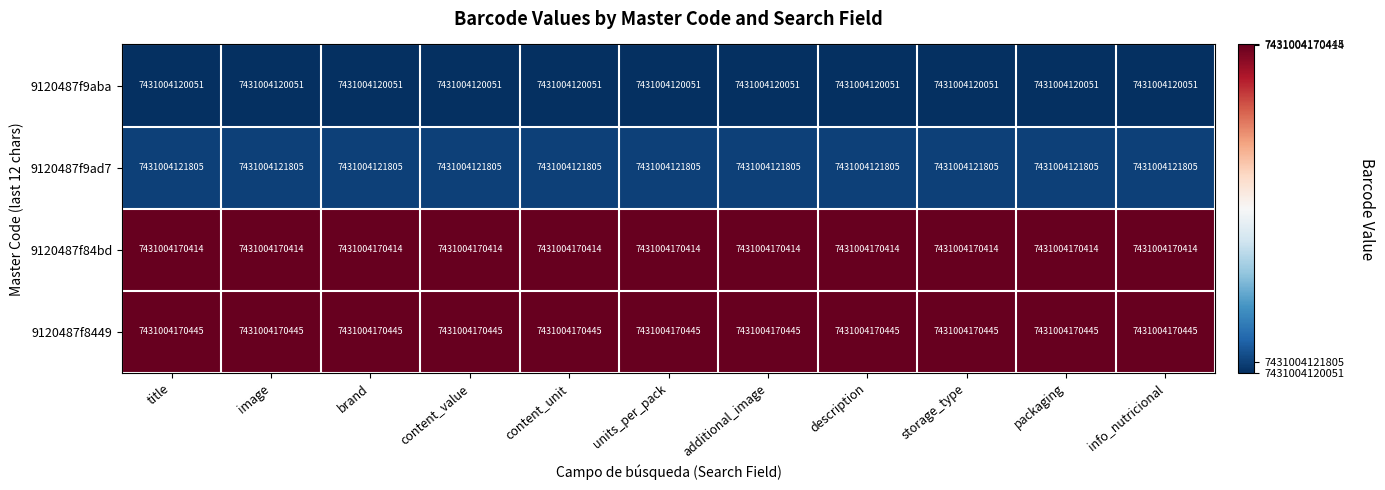

List the labels in order of 9120487f84bd value, largest first.

title, image, brand, content_value, content_unit, units_per_pack, additional_image, description, storage_type, packaging, info_nutricional